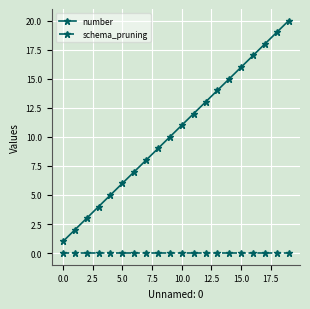

What is the maximum value shown in the chart?

20